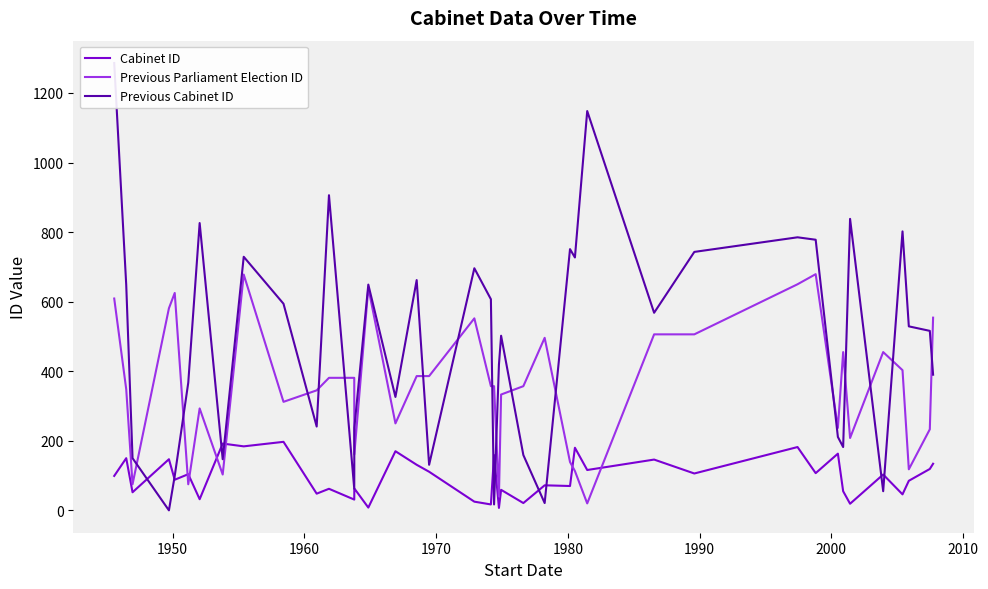

Reading left to right, transcribe all the data shown in this chart.

Cabinet ID: 99	150	52	147	88	104	32	192	184	197	48	62	31	63	8	170	131	111	25	17	159	7	59	21	72	70	180	116	146	106	182	107	163	55	19	103	46	85	119	134
Previous Parliament Election ID: 609	348	75	581	625	75	293	103	678	312	345	381	381	161	640	250	386	386	552	357	357	40	333	357	496	139	113	20	506	506	650	679	237	455	208	455	403	118	233	554
Previous Cabinet ID: 1286	648	150	0	99	367	826	147	729	594	241	906	62	237	649	326	662	131	696	607	17	419	502	159	21	751	727	1148	568	743	785	778	211	182	838	55	802	529	516	390